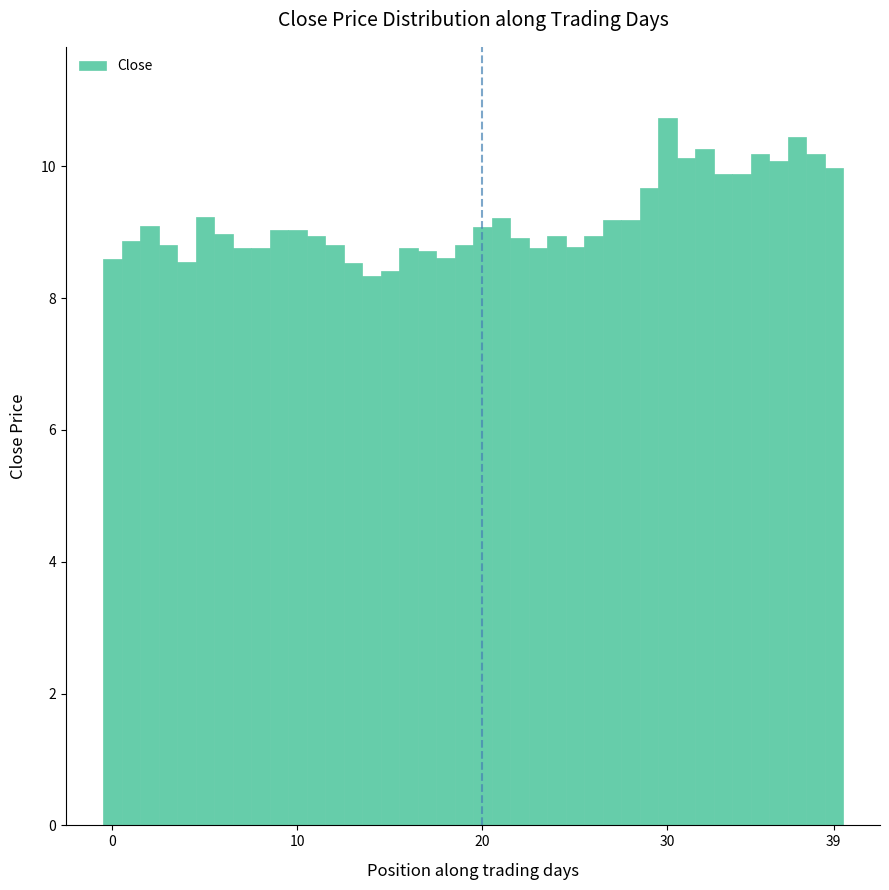

What is the minimum value shown in the chart?

8.3